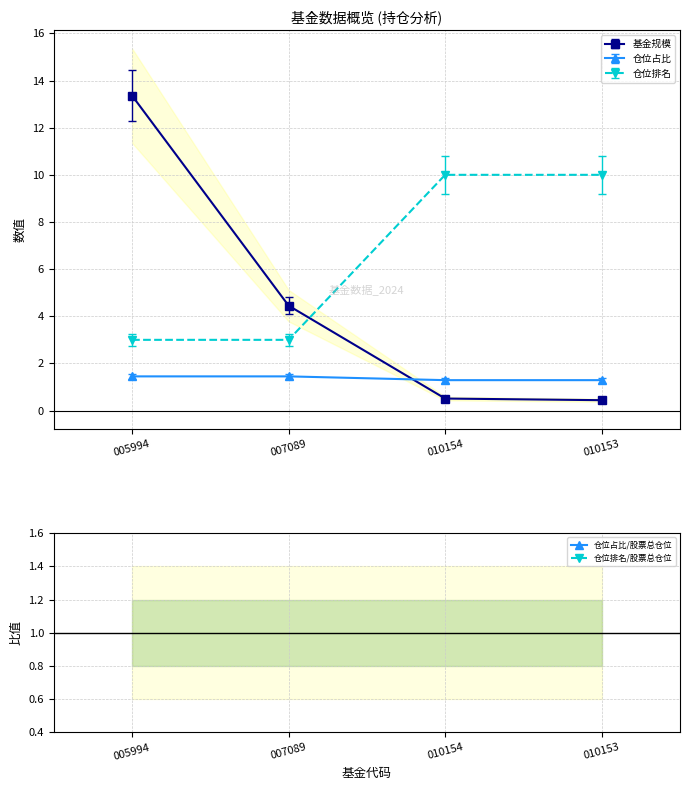

True or false: 仓位排名/股票总仓位 has more than 0 points higher than both neighbors.

False